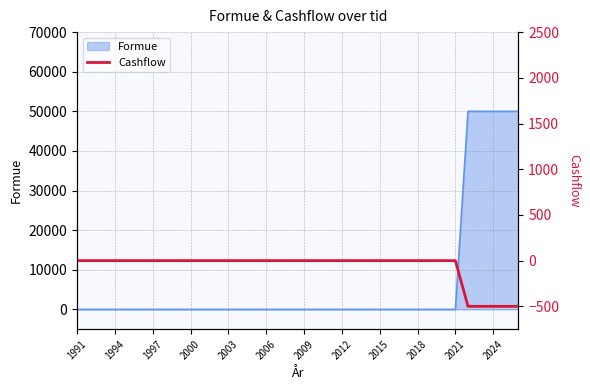

The Formue series shows 26996 at 2018. True or false?

False